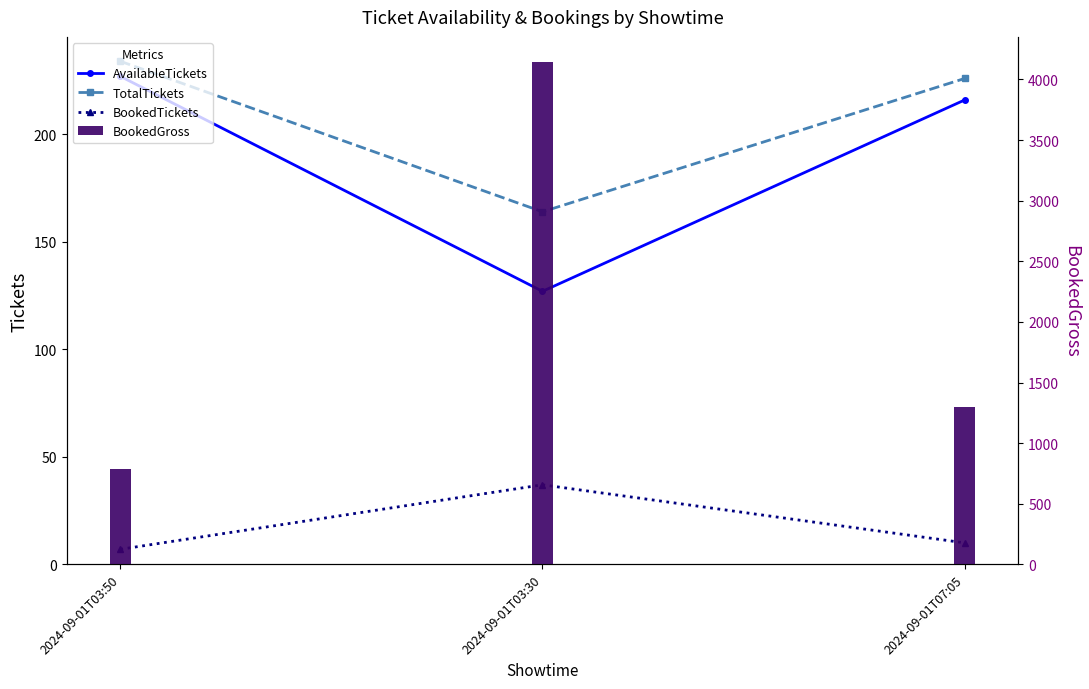

At which category is the sum across all series the highest?

2024-09-01T03:50